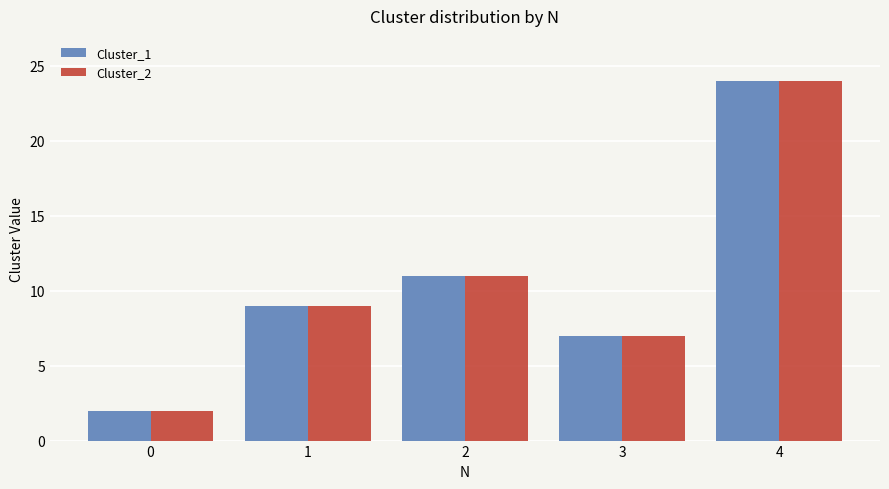

True or false: Cluster_2 has a value of 9 at 1.

True